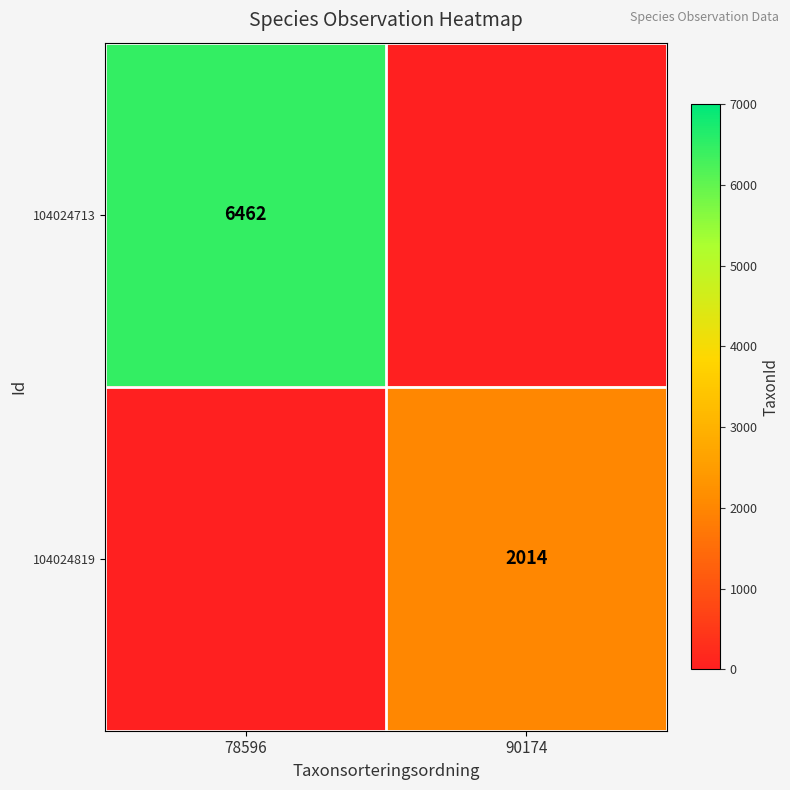

True or false: 104024713 has a value of 6462 at 78596.

True